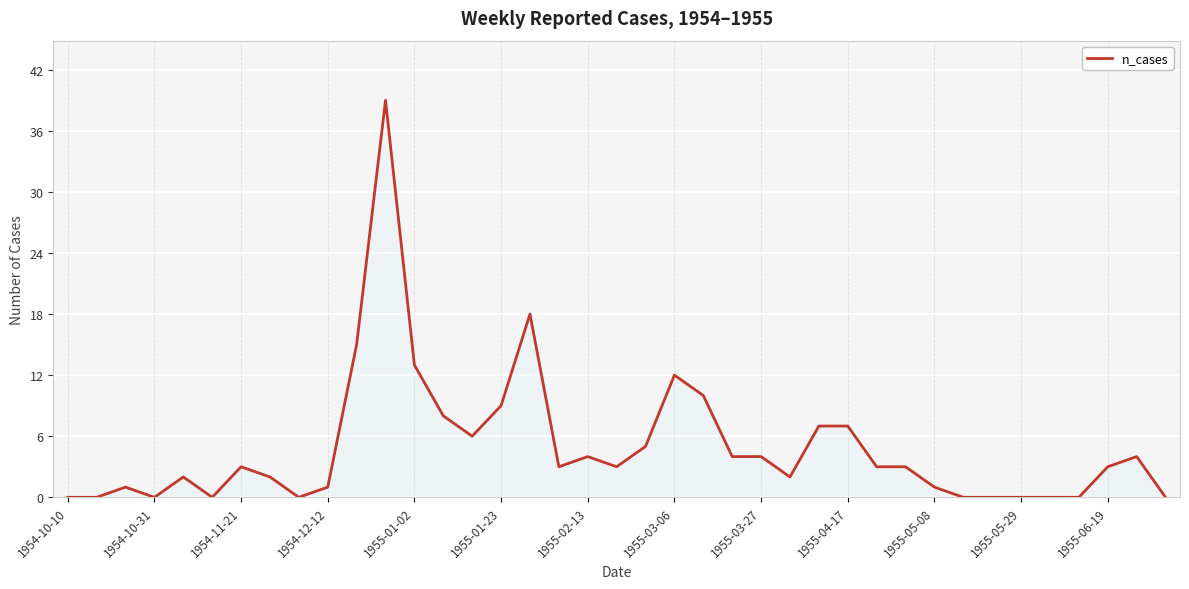

What is the maximum value shown in the chart?

39